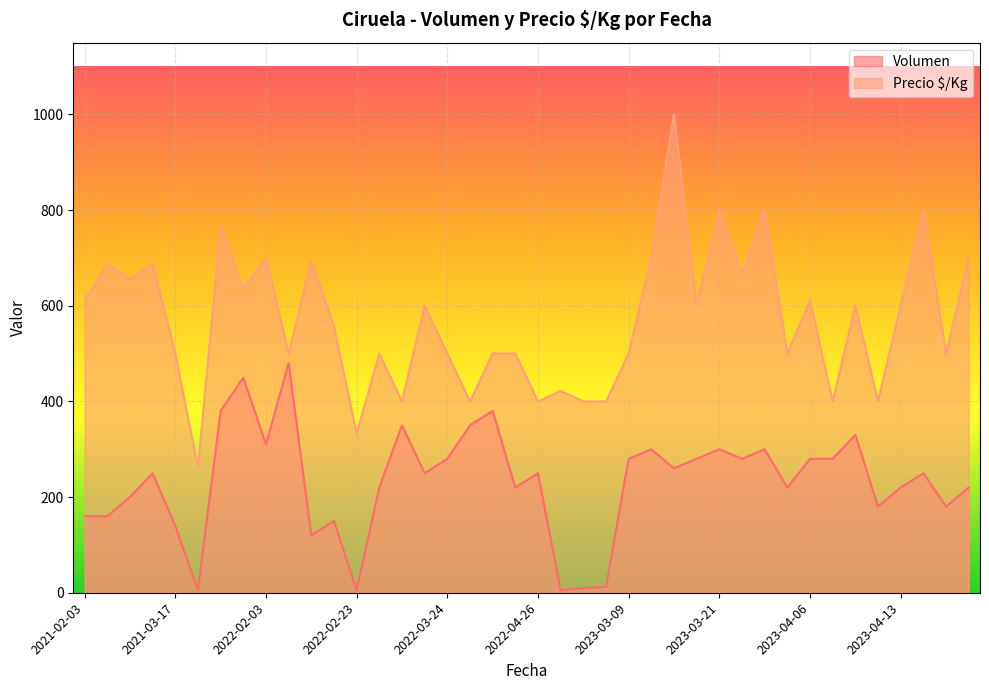

The value of Precio $/Kg at 2022-02-03 is 374. True or false?

False